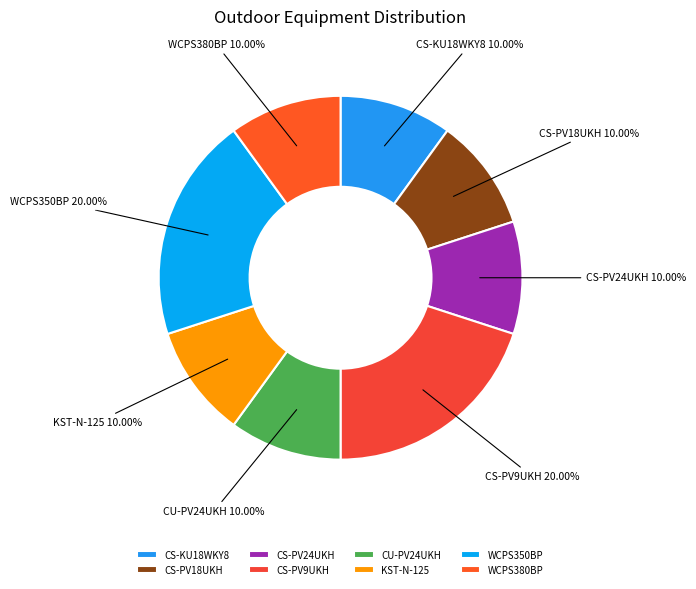

To the nearest percent, what is the difference between the largest and smallest slice percentages?

10%